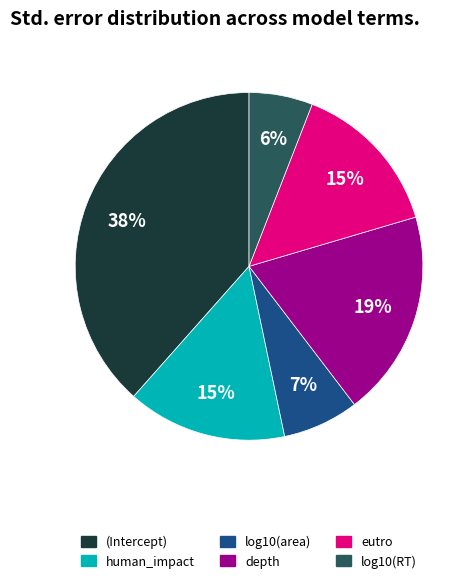

Is depth the majority of the pie?

No